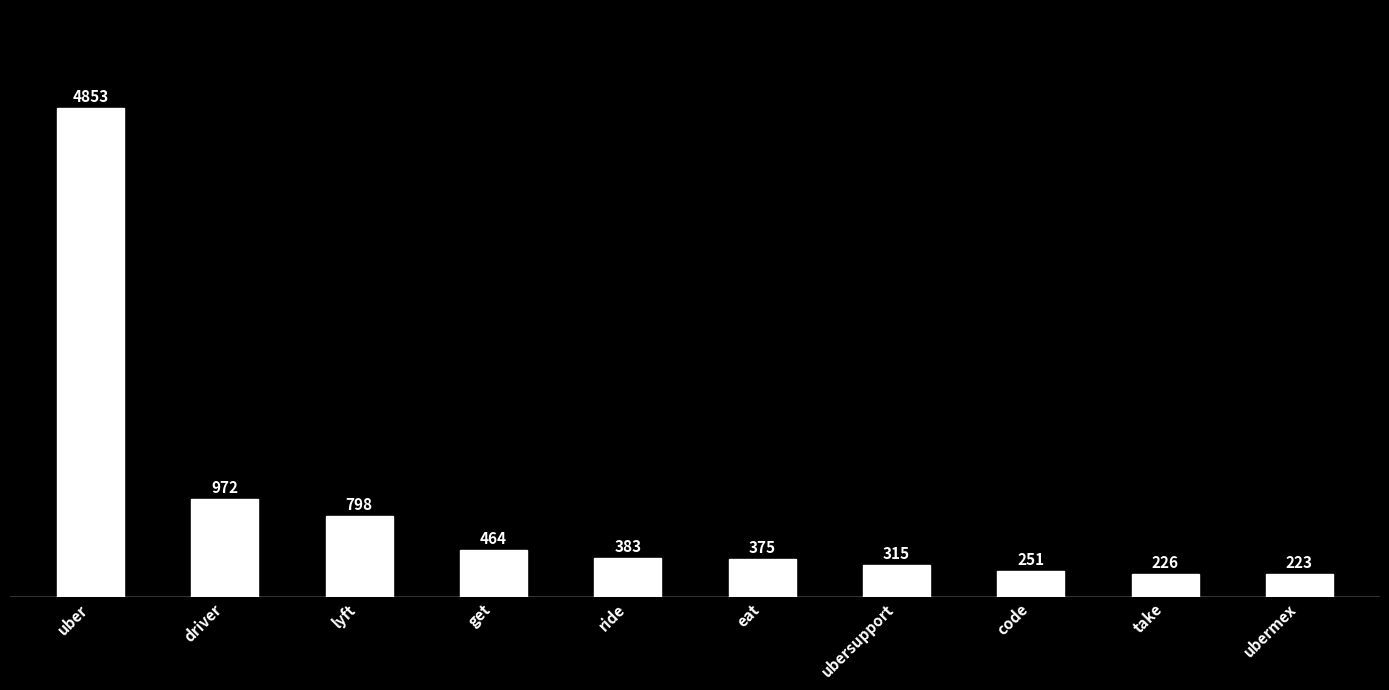

Is it true that the value at ubersupport is 315?

True